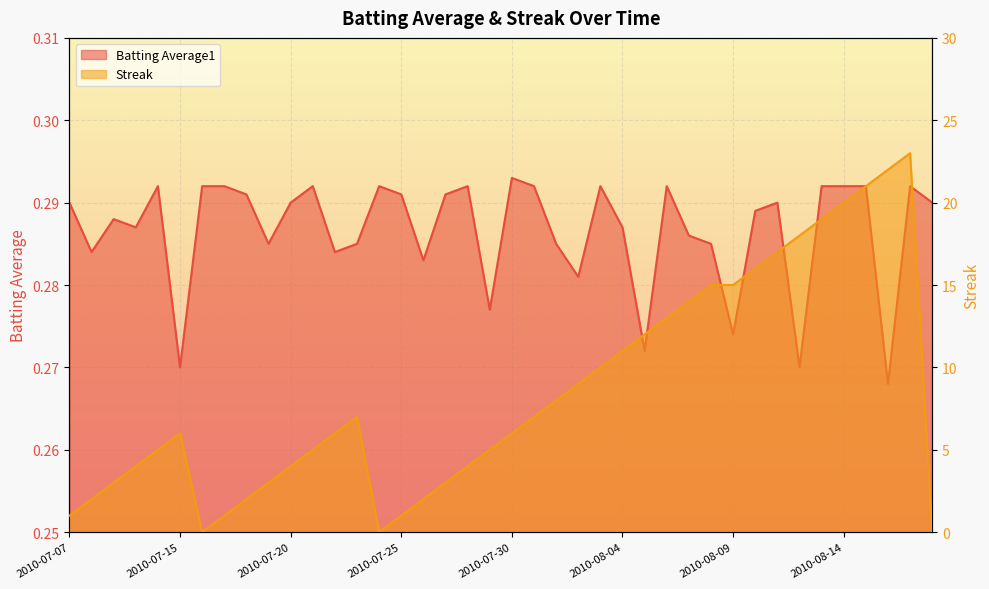

Which series has the largest total across all categories?

Streak